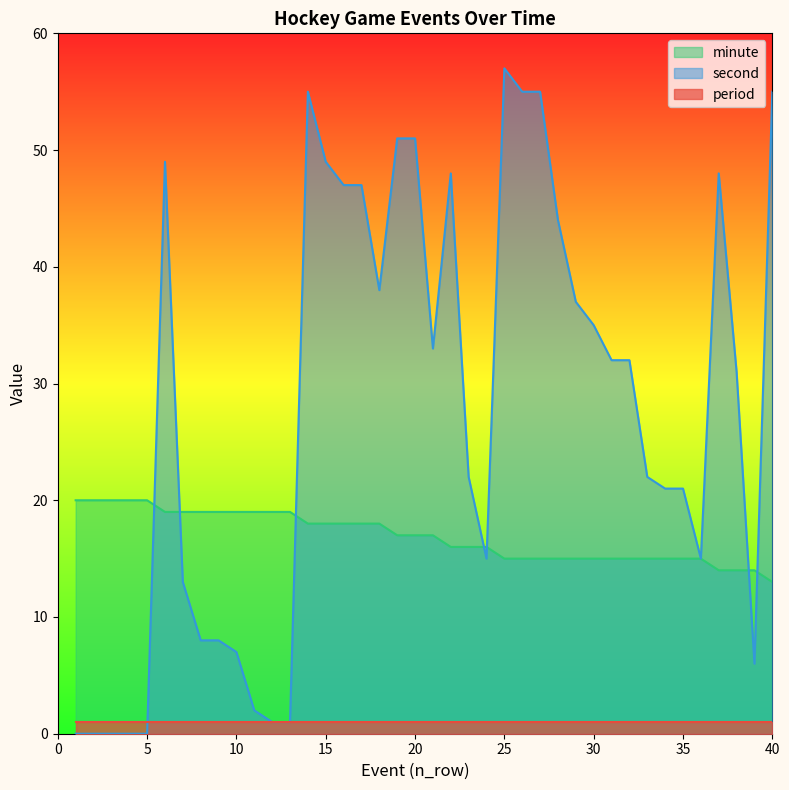

At which label is minute closest to 16?

22